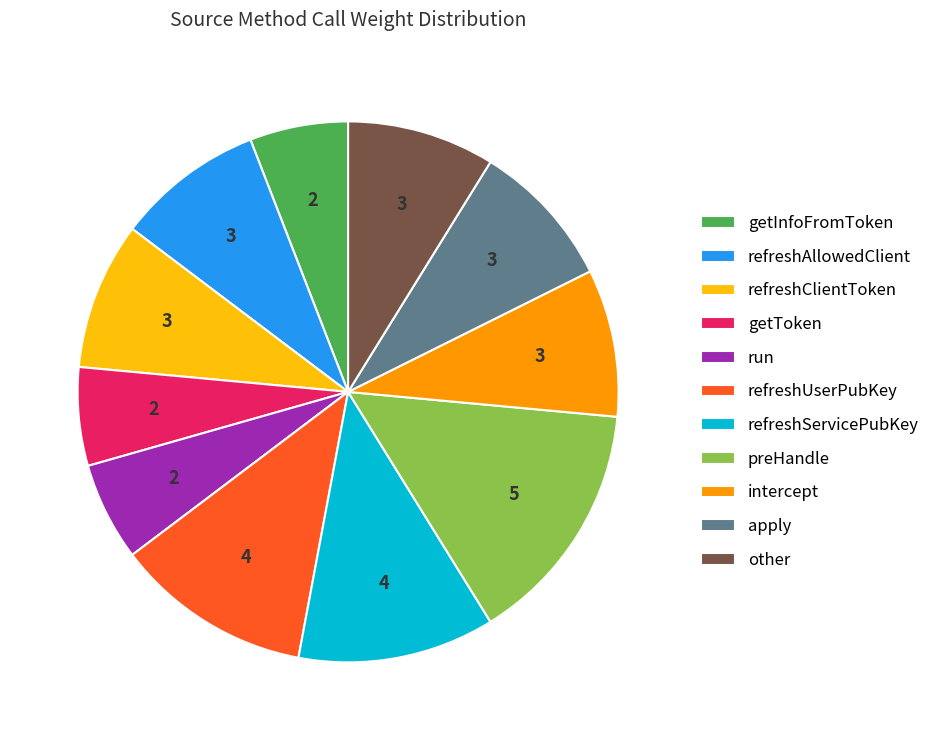

Does refreshUserPubKey account for over 50% of the chart?

No